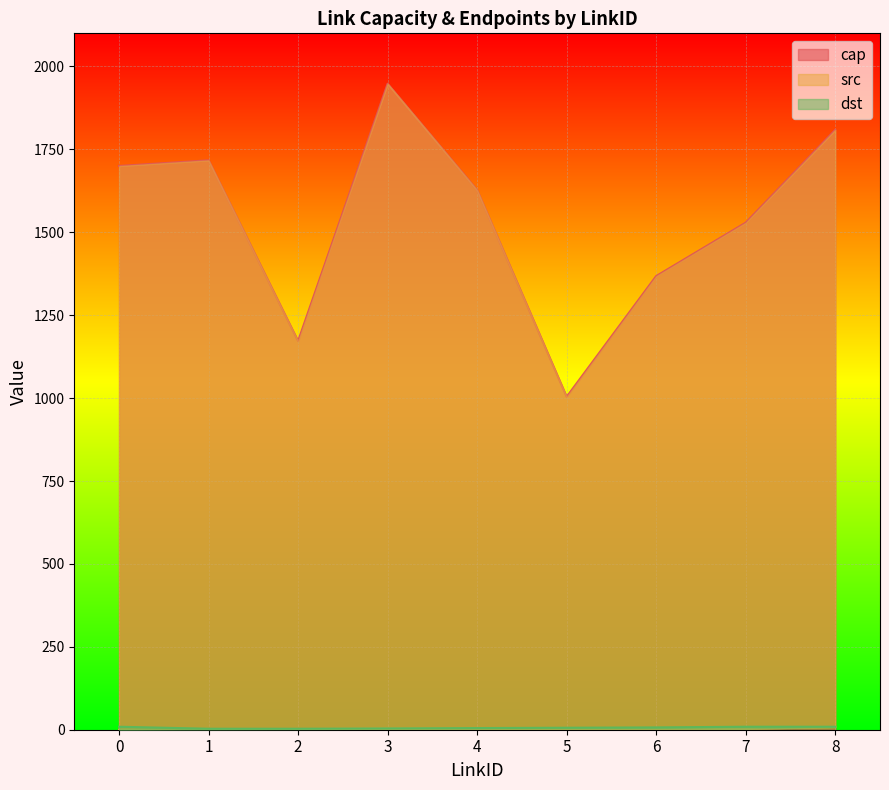

Is the value of src at 2 greater than the value of cap at 0?

No